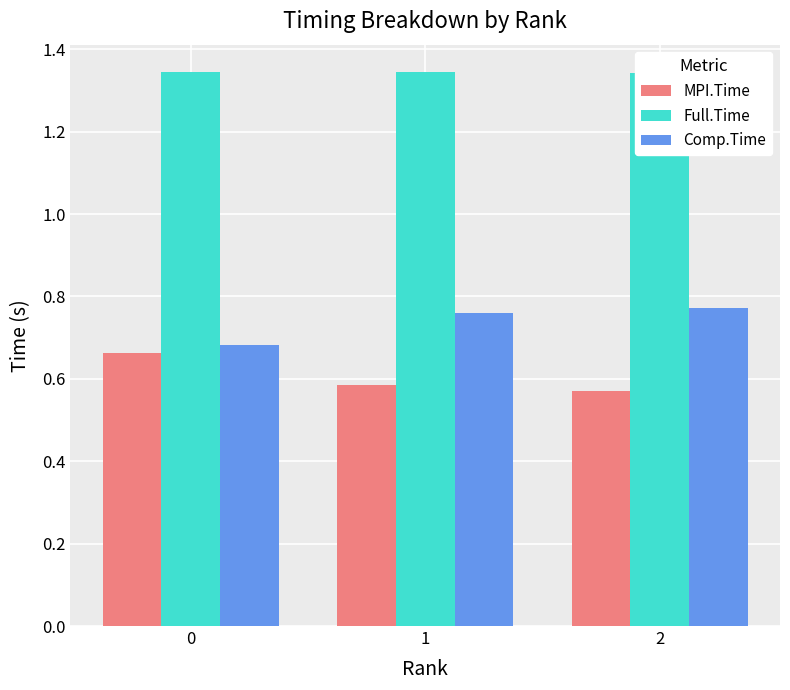

Read the MPI.Time value at 2.

0.6